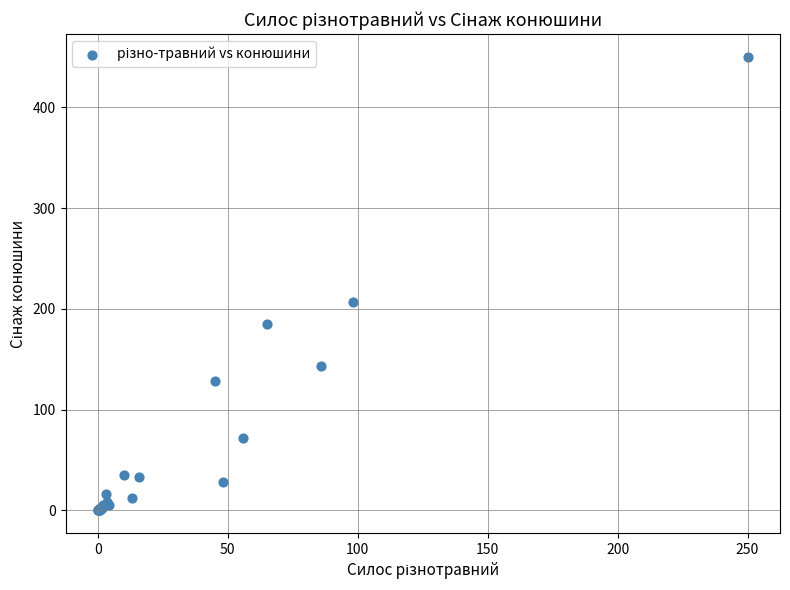

What Y value in the scatter plot is closest to 225?

207.0